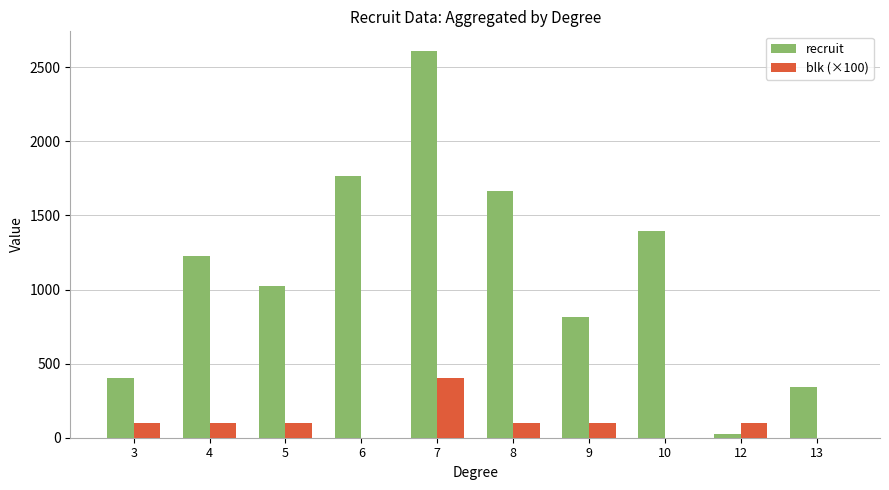

What is the total value across all series at 4?

1325